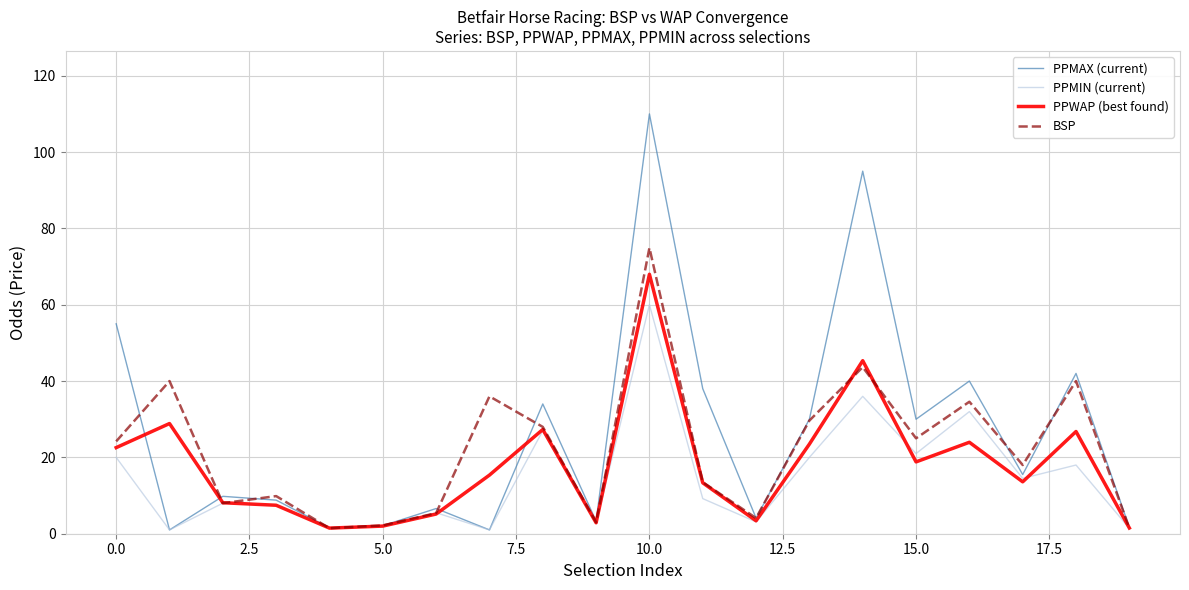

Does the chart display data point markers on the line(s)?

No